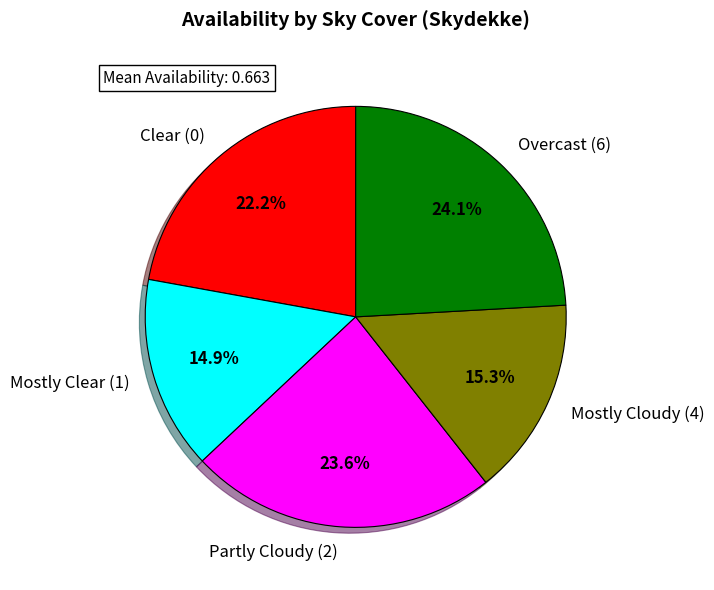

Which slice is the largest?

Overcast (6)